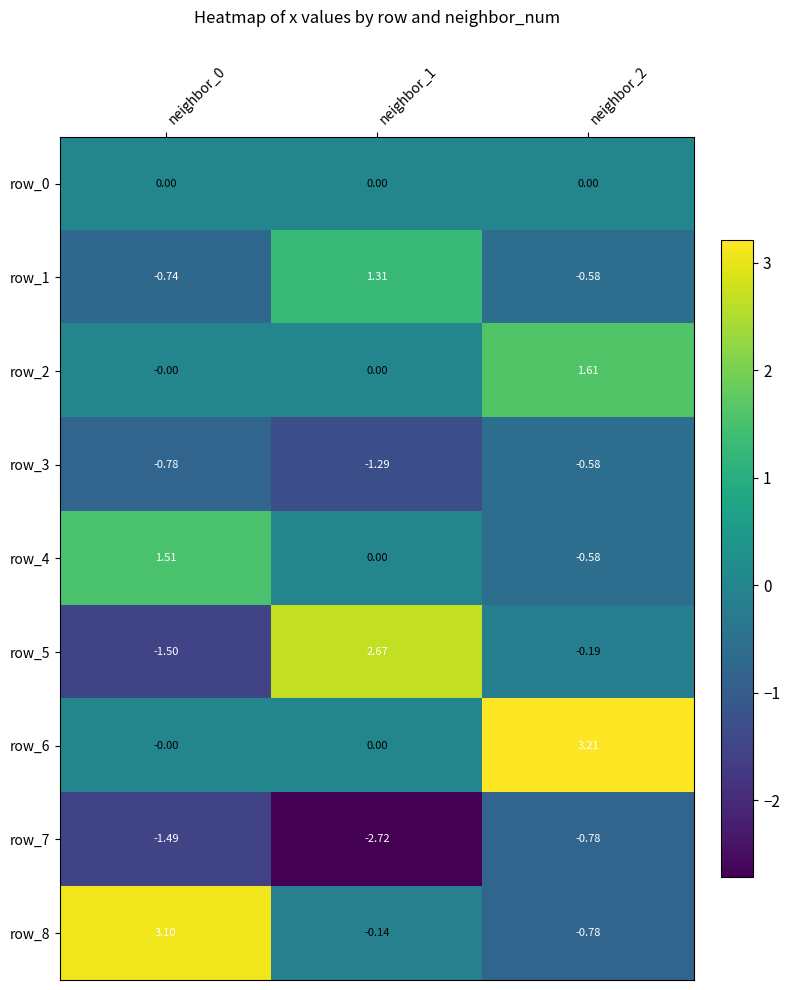

How many values in row_8 are above zero?

1